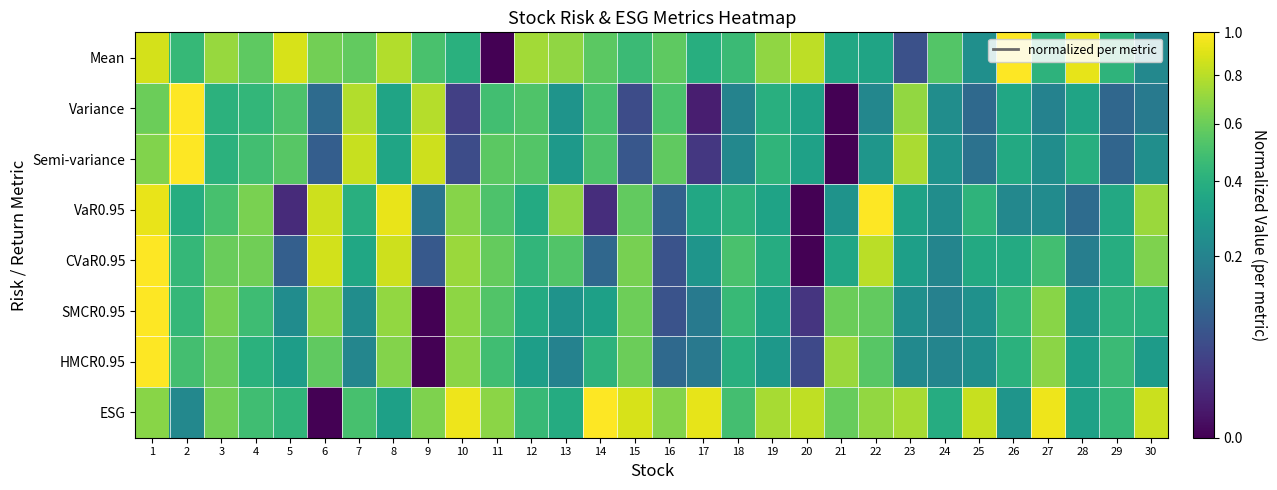

Reading right to left, transcribe all the data shown in this chart.

Mean: 30=0.2	29=0.4	28=0.9	27=0.4	26=1.0	25=0.2	24=0.5	23=0.1	22=0.3	21=0.4	20=0.8	19=0.7	18=0.5	17=0.4	16=0.6	15=0.5	14=0.6	13=0.7	12=0.7	11=0.0	10=0.4	9=0.5	8=0.8	7=0.6	6=0.6	5=0.9	4=0.6	3=0.7	2=0.4	1=0.9
Variance: 30=0.2	29=0.1	28=0.3	27=0.2	26=0.4	25=0.1	24=0.2	23=0.7	22=0.2	21=0.0	20=0.3	19=0.4	18=0.2	17=0.0	16=0.5	15=0.1	14=0.5	13=0.3	12=0.5	11=0.5	10=0.0	9=0.8	8=0.3	7=0.8	6=0.1	5=0.5	4=0.4	3=0.4	2=1.0	1=0.6
Semi-variance: 30=0.2	29=0.1	28=0.4	27=0.2	26=0.4	25=0.1	24=0.3	23=0.8	22=0.3	21=0.0	20=0.3	19=0.4	18=0.2	17=0.0	16=0.6	15=0.1	14=0.5	13=0.3	12=0.5	11=0.6	10=0.1	9=0.9	8=0.3	7=0.8	6=0.1	5=0.5	4=0.5	3=0.4	2=1.0	1=0.7
VaR0.95: 30=0.7	29=0.4	28=0.1	27=0.2	26=0.2	25=0.4	24=0.2	23=0.3	22=1.0	21=0.3	20=0.0	19=0.3	18=0.4	17=0.4	16=0.1	15=0.6	14=0.0	13=0.7	12=0.4	11=0.5	10=0.7	9=0.2	8=0.9	7=0.4	6=0.9	5=0.0	4=0.6	3=0.5	2=0.4	1=0.9
CVaR0.95: 30=0.7	29=0.4	28=0.2	27=0.5	26=0.4	25=0.4	24=0.2	23=0.3	22=0.8	21=0.3	20=0.0	19=0.4	18=0.5	17=0.3	16=0.1	15=0.6	14=0.1	13=0.5	12=0.4	11=0.6	10=0.7	9=0.1	8=0.9	7=0.4	6=0.9	5=0.1	4=0.6	3=0.6	2=0.4	1=1.0
SMCR0.95: 30=0.4	29=0.4	28=0.3	27=0.7	26=0.4	25=0.3	24=0.2	23=0.2	22=0.6	21=0.6	20=0.0	19=0.3	18=0.5	17=0.2	16=0.1	15=0.6	14=0.3	13=0.3	12=0.4	11=0.5	10=0.7	9=0.0	8=0.7	7=0.2	6=0.7	5=0.2	4=0.5	3=0.6	2=0.4	1=1.0
HMCR0.95: 30=0.3	29=0.5	28=0.3	27=0.7	26=0.4	25=0.2	24=0.2	23=0.2	22=0.5	21=0.7	20=0.0	19=0.3	18=0.4	17=0.2	16=0.1	15=0.6	14=0.4	13=0.2	12=0.3	11=0.5	10=0.7	9=0.0	8=0.7	7=0.2	6=0.6	5=0.3	4=0.4	3=0.6	2=0.5	1=1.0
ESG: 30=0.8	29=0.4	28=0.3	27=0.9	26=0.3	25=0.8	24=0.4	23=0.8	22=0.7	21=0.6	20=0.8	19=0.8	18=0.5	17=0.9	16=0.7	15=0.9	14=1.0	13=0.4	12=0.5	11=0.7	10=0.9	9=0.6	8=0.3	7=0.5	6=0.0	5=0.4	4=0.5	3=0.6	2=0.2	1=0.7